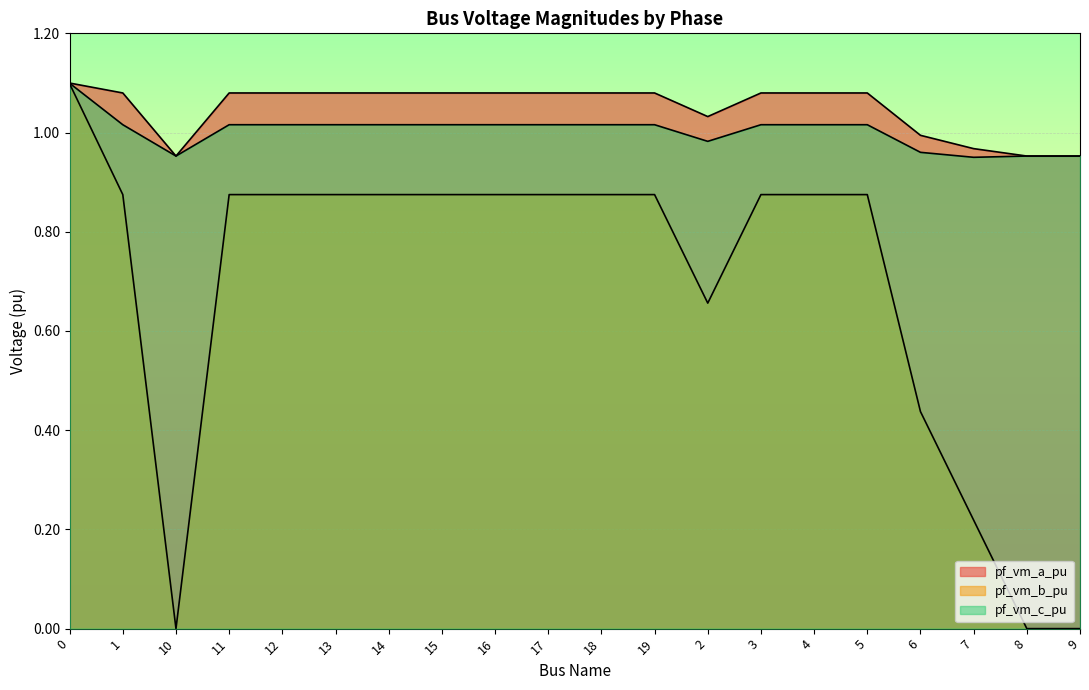

Rank the categories by pf_vm_a_pu value from lowest to highest.

10, 9, 8, 7, 6, 2, 17, 16, 15, 14, 13, 12, 11, 3, 18, 19, 4, 5, 1, 0